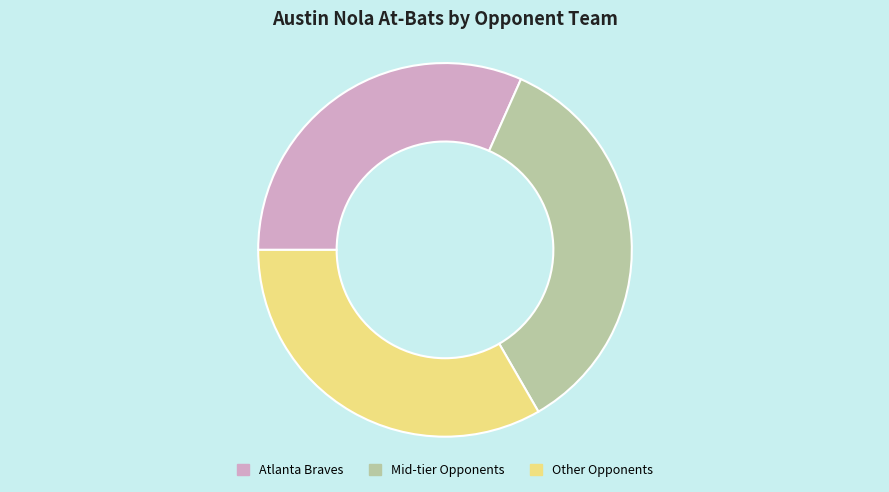

True or false: Mid-tier Opponents accounts for 35% of the total.

True